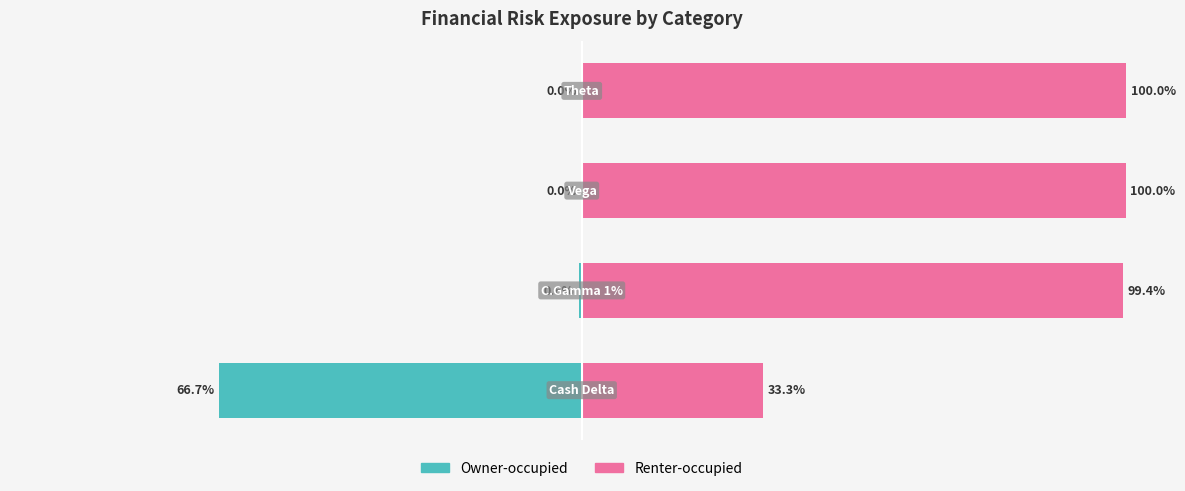

At 3, list the series in order from smallest to largest.

Owner-occupied, Renter-occupied